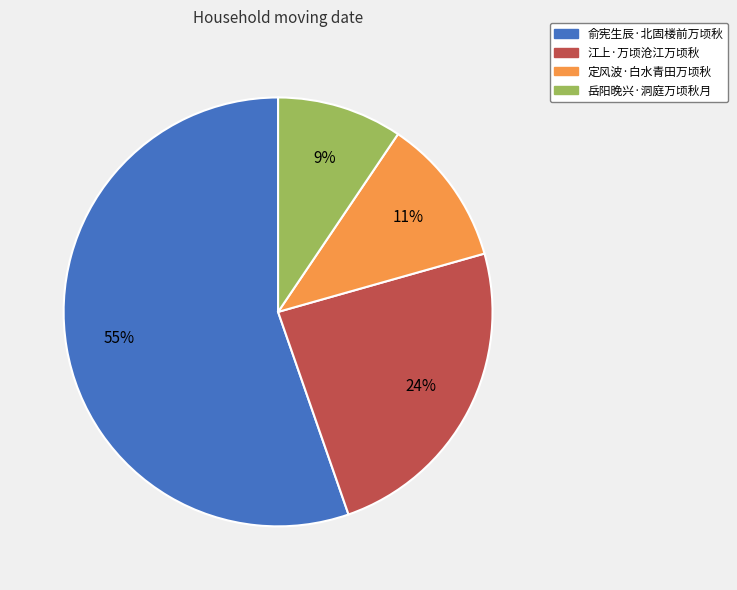

True or false: 江上·万顷沧江万顷秋 accounts for 24% of the total.

True